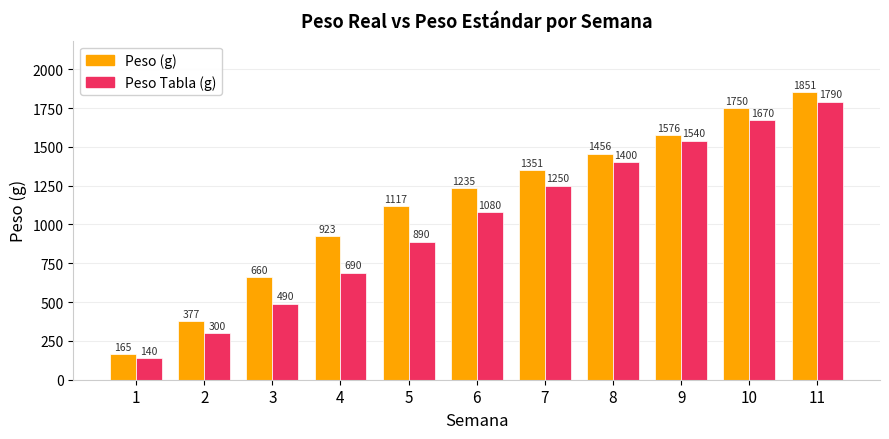

What is the maximum value for Peso (g)?

1851.3